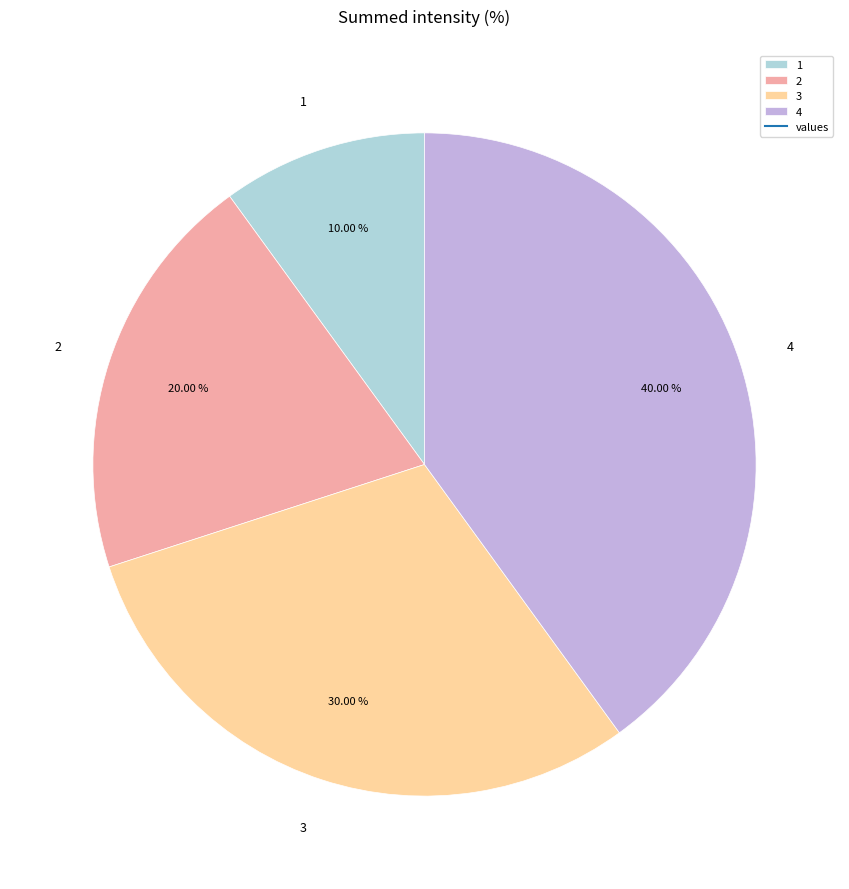

Is it true that 1 is 10% of the pie?

True